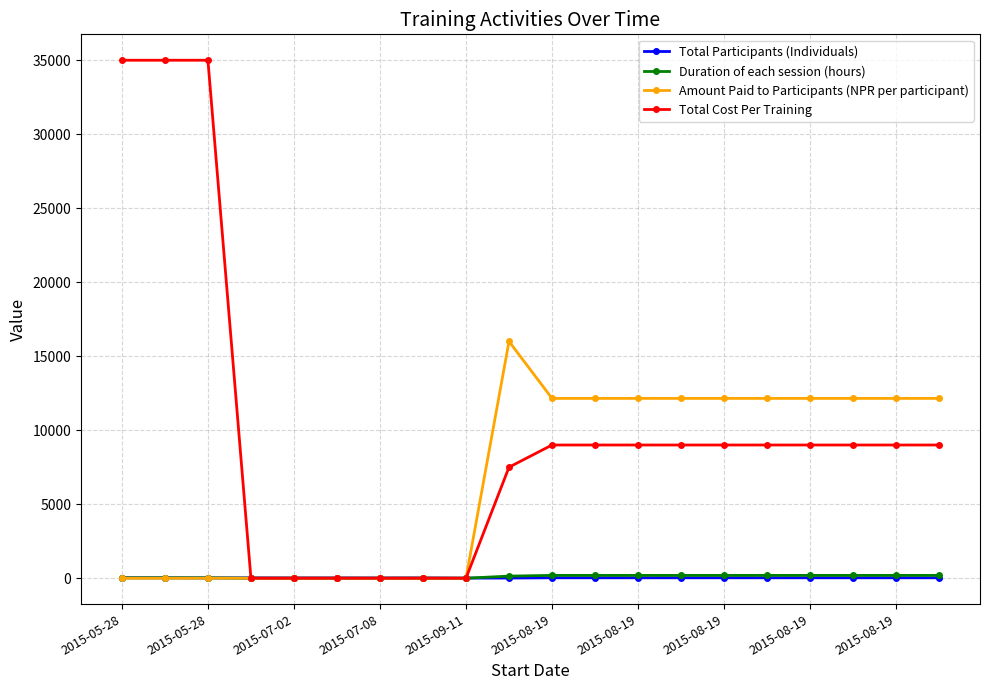

Which series has the largest total across all categories?

Total Cost Per Training